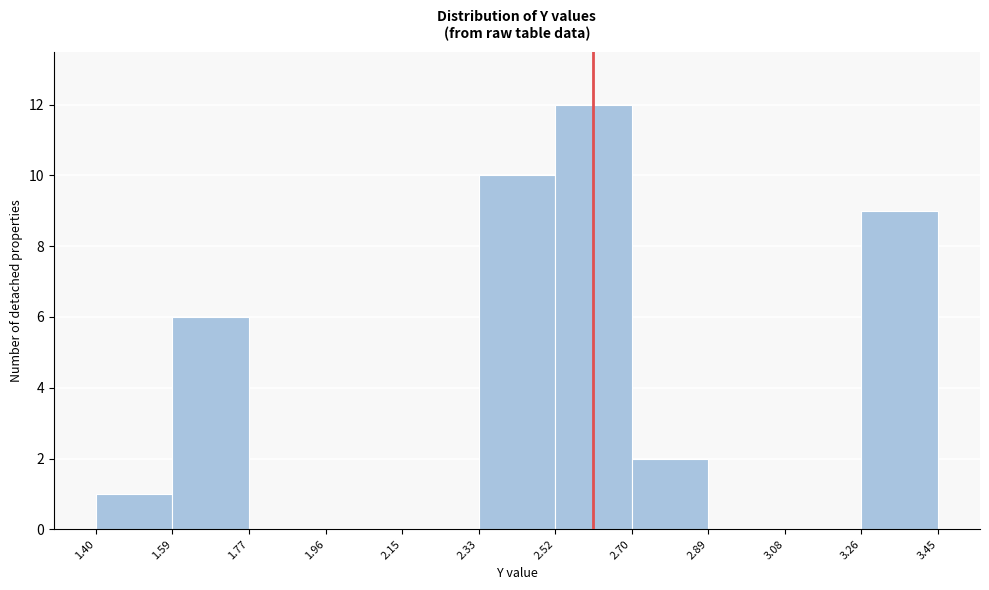

Reading left to right, list every bar in this chart as the range it spans on the x-axis followed by its height. The values are not printed on the chart, so give them approximately, as read against the axis.

1.40 to 1.59: 1
1.59 to 1.77: 6
1.77 to 1.96: 0
1.96 to 2.15: 0
2.15 to 2.33: 0
2.33 to 2.52: 10
2.52 to 2.70: 12
2.70 to 2.89: 2
2.89 to 3.08: 0
3.08 to 3.26: 0
3.26 to 3.45: 9